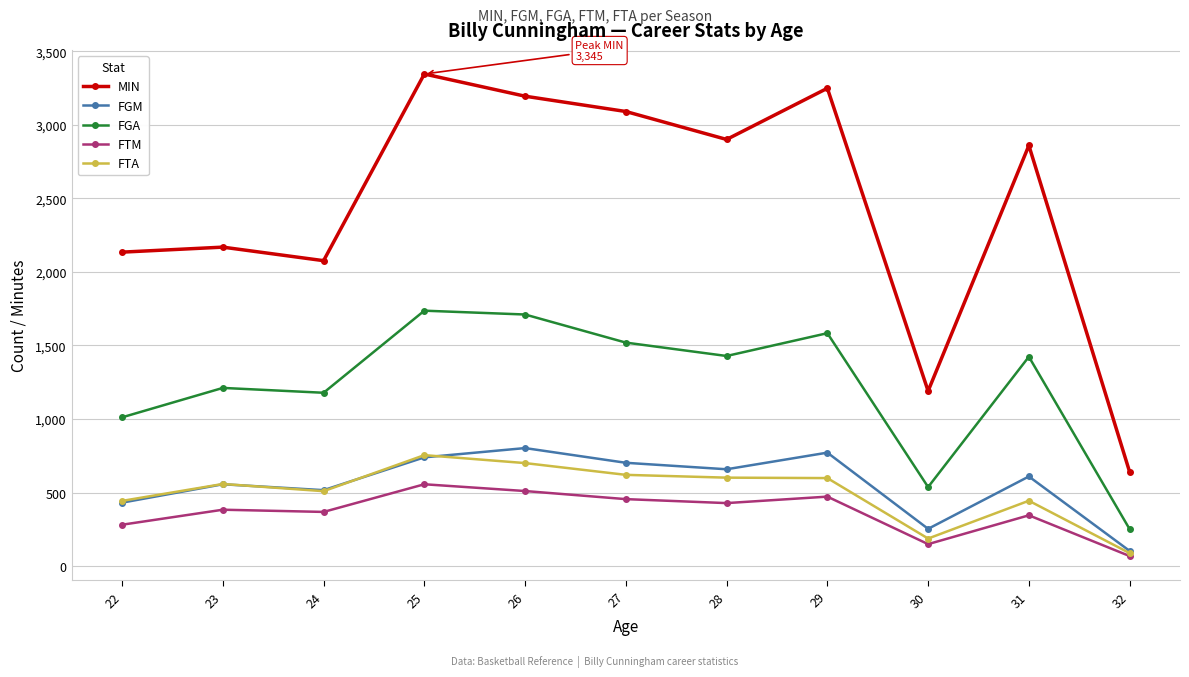

In FGA, how many points are higher than both neighbors (excluding endpoints)?

4